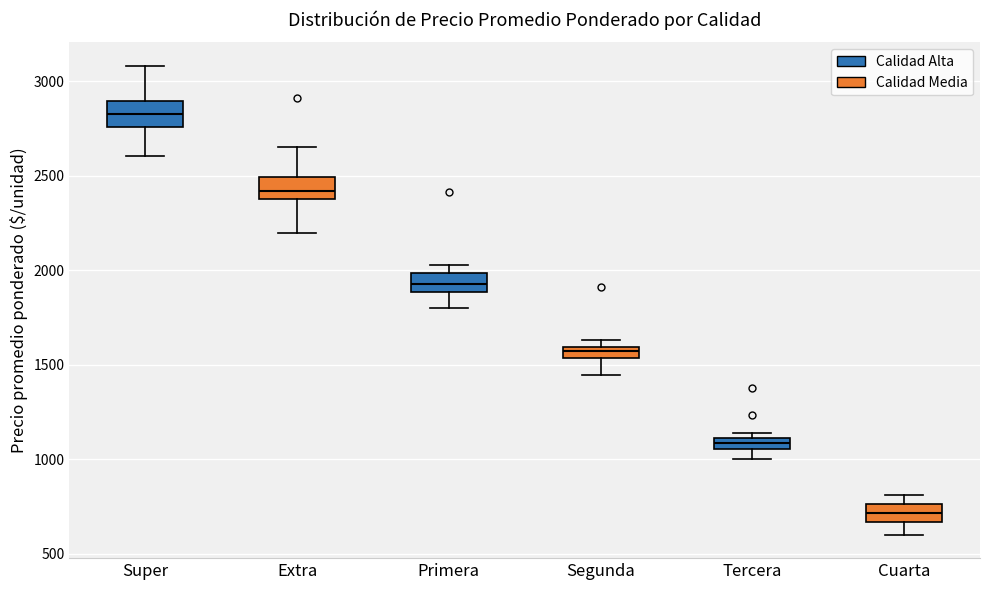

Which box has the lowest median line?

Cuarta